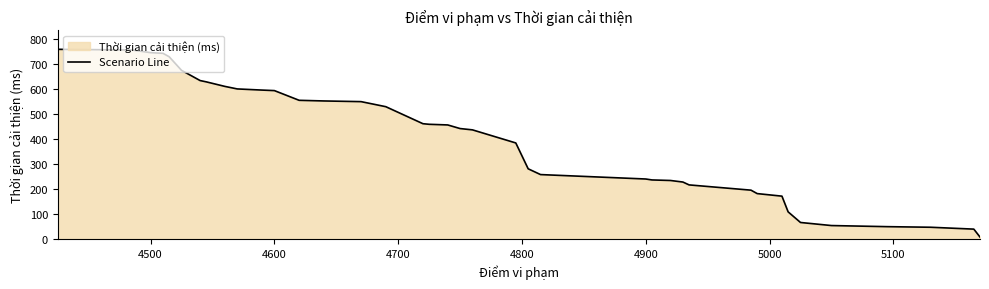

What is the maximum value shown in the chart?

756.9